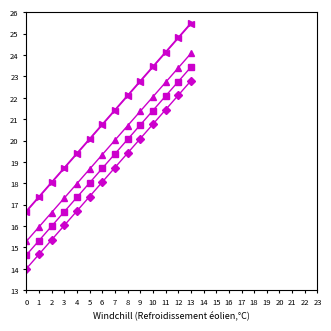

What is the total value across all series at 12?

117.9